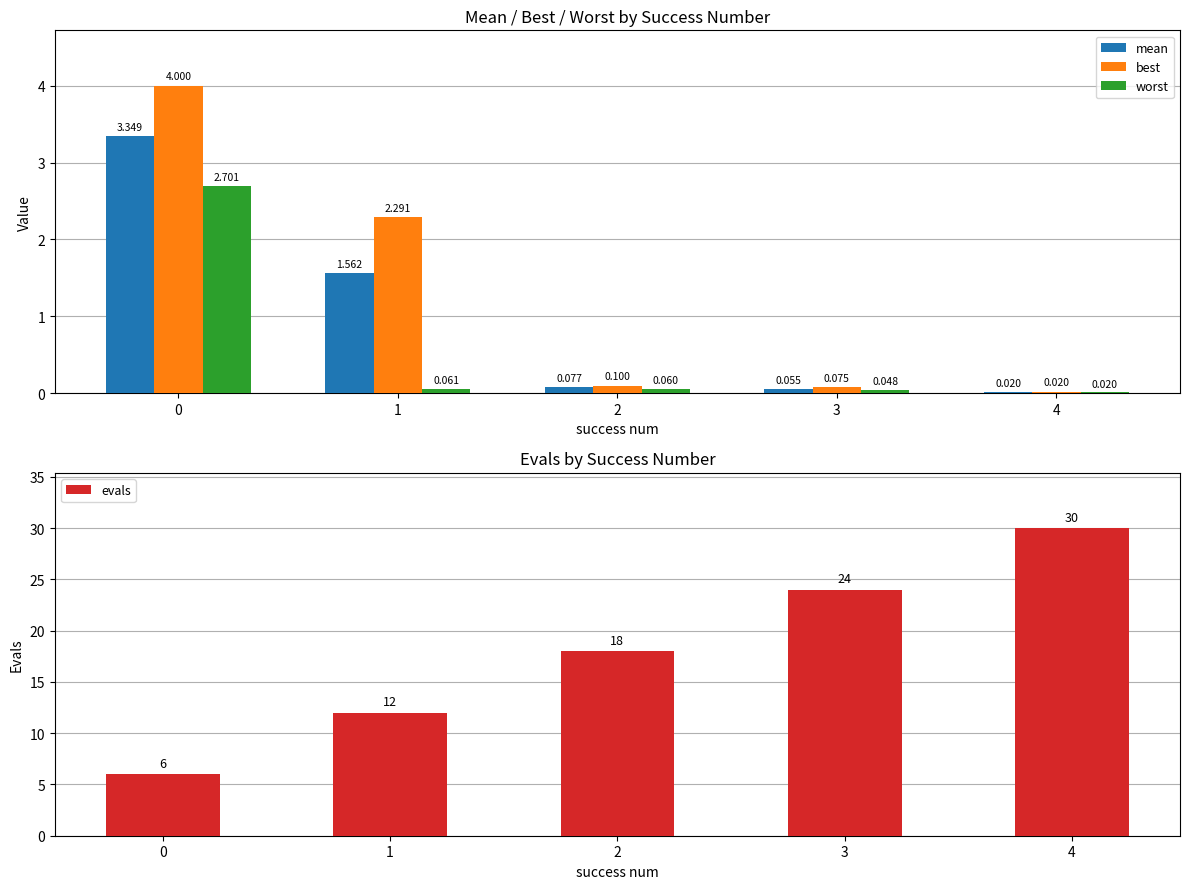

Reading left to right, list all the values displayed in this chart.

mean: 3.3	1.6	0.1	0.1	0.0
best: 4.0	2.3	0.1	0.1	0.0
worst: 2.7	0.1	0.1	0.0	0.0
evals: 6.0	12.0	18.0	24.0	30.0